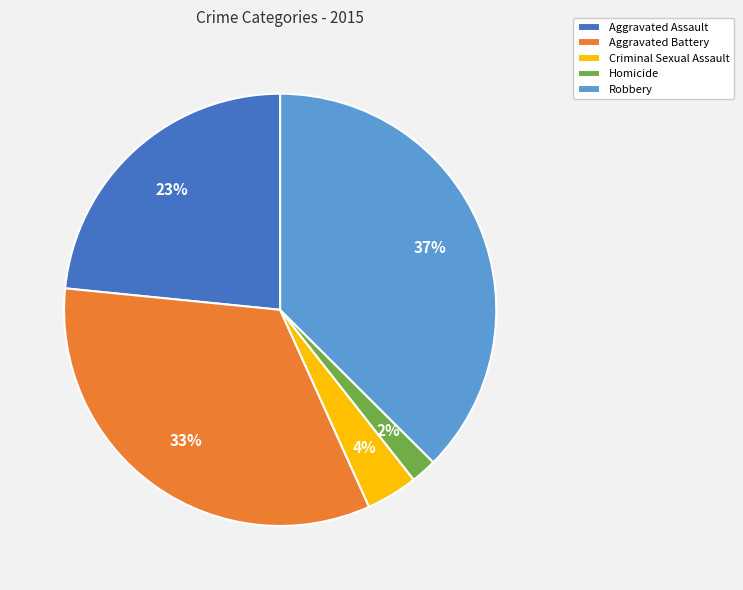

To the nearest percent, what is the difference between the Criminal Sexual Assault and Homicide slice percentages?

2%